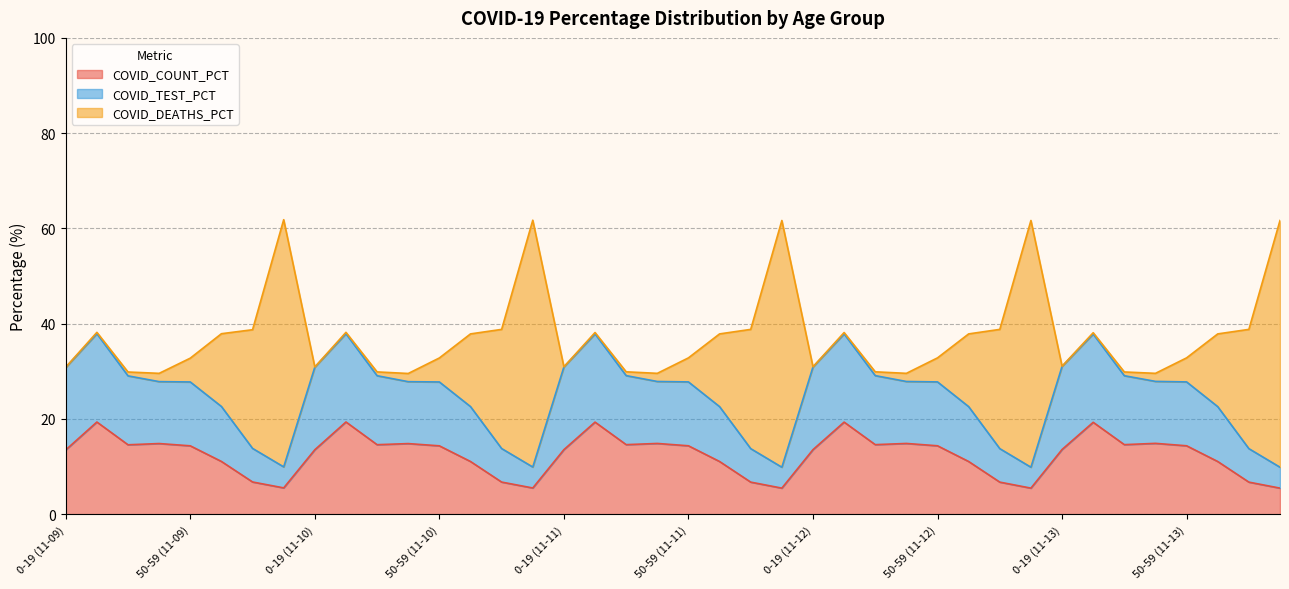

List the labels in order of COVID_COUNT_PCT value, smallest first.

80+ (11-11), 80+ (11-12), 80+ (11-13), 80+ (11-10), 80+ (11-09), 70-79 (11-11), 70-79 (11-12), 70-79 (11-13), 70-79 (11-10), 70-79 (11-09), 60-69 (11-10), 60-69 (11-11), 60-69 (11-12), 60-69 (11-13), 60-69 (11-09), 0-19 (11-09), 0-19 (11-10), 0-19 (11-11), 0-19 (11-12), 0-19 (11-13), 50-59 (11-09), 50-59 (11-10), 50-59 (11-11), 50-59 (11-12), 50-59 (11-13), 30-39 (11-09), 30-39 (11-10), 30-39 (11-11), 30-39 (11-12), 30-39 (11-13), 40-49 (11-10), 40-49 (11-09), 40-49 (11-11), 40-49 (11-12), 40-49 (11-13), 20-29 (11-13), 20-29 (11-11), 20-29 (11-12), 20-29 (11-09), 20-29 (11-10)